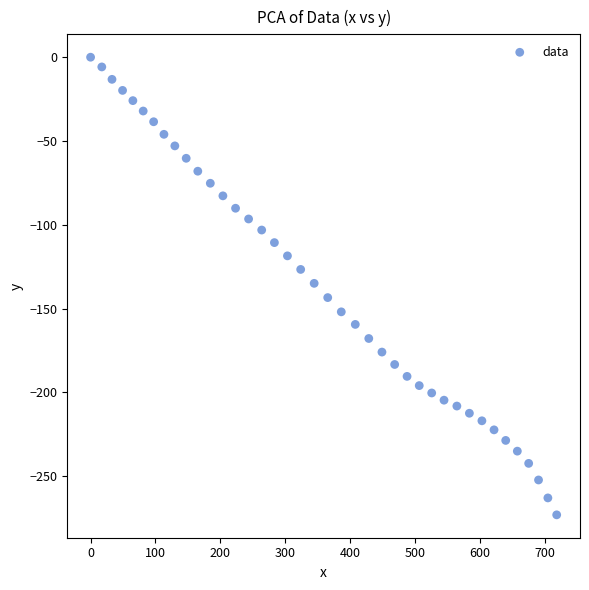

What is the range of Y values (max minus min)?

273.0